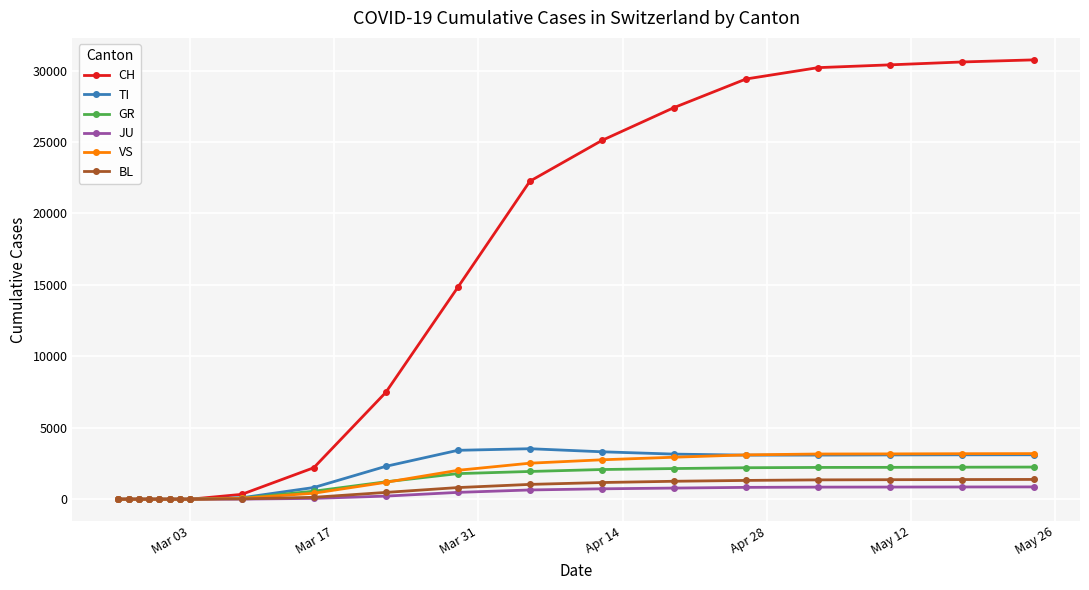

Which series has the largest range (max minus min)?

CH